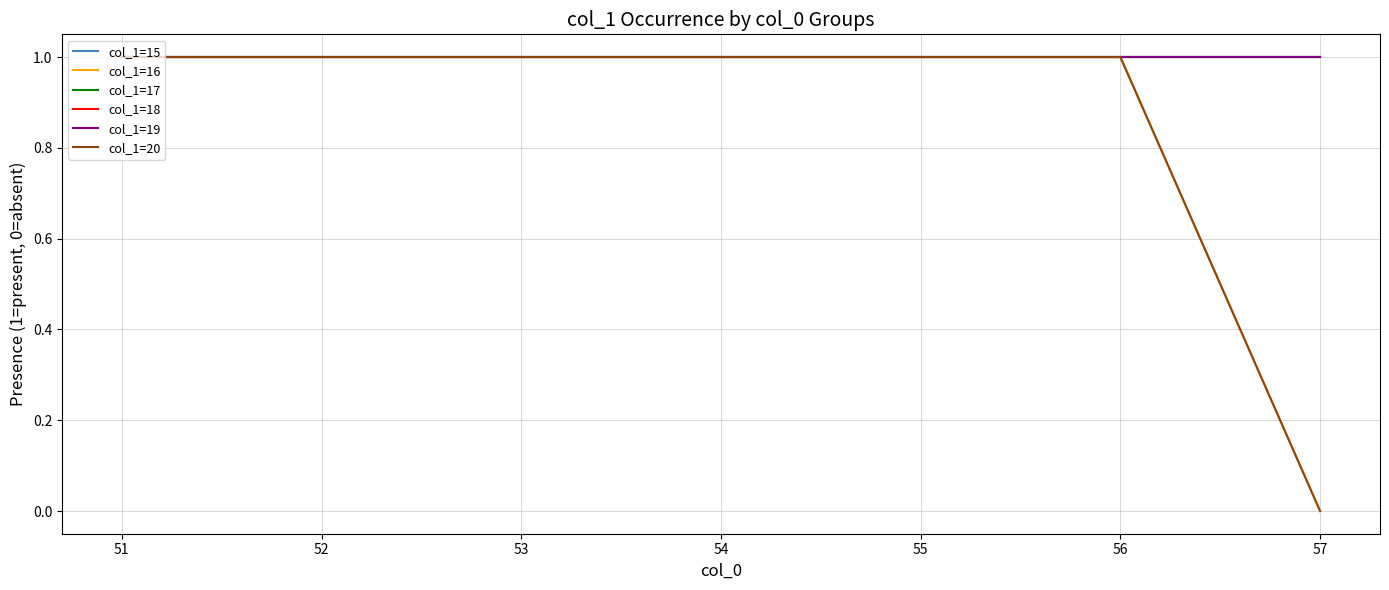

What is the total value across all series at 52?

6